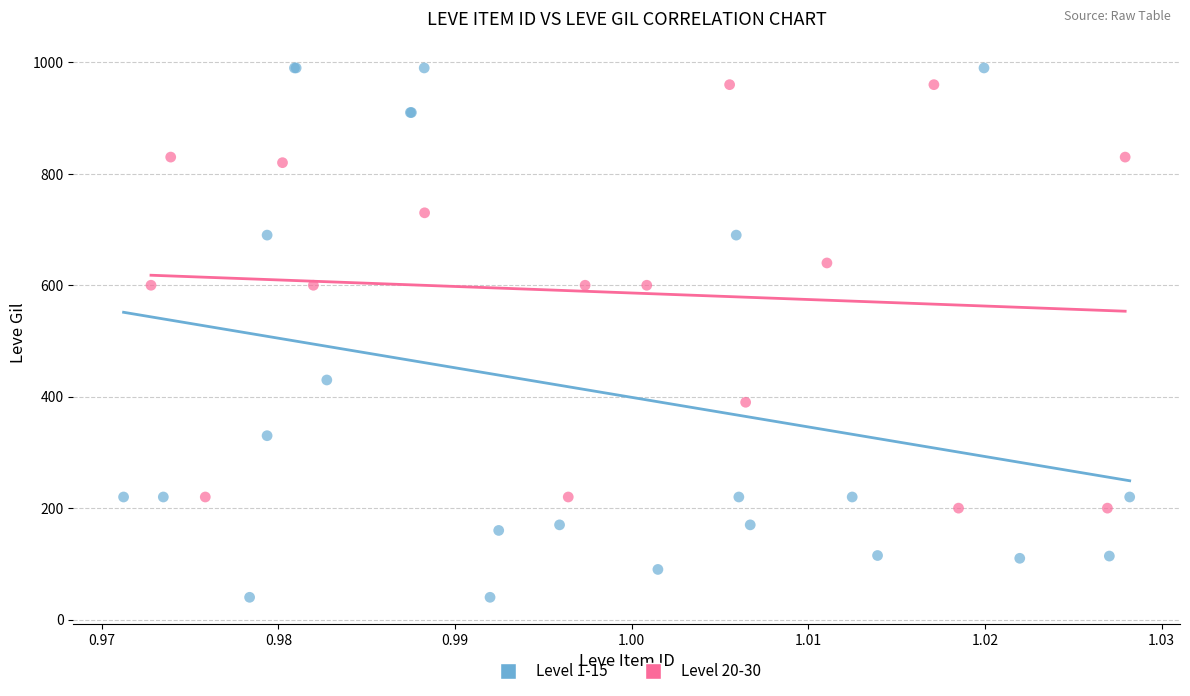

Which series contains the highest Y value?

Level 1-15